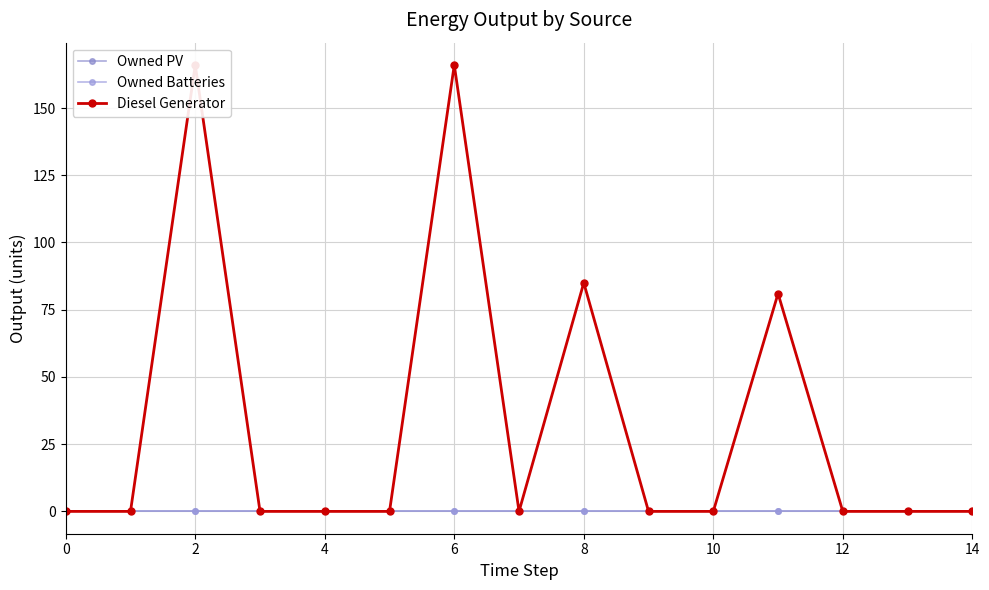

At 10, list the series in order from largest to smallest.

Owned PV, Owned Batteries, Diesel Generator